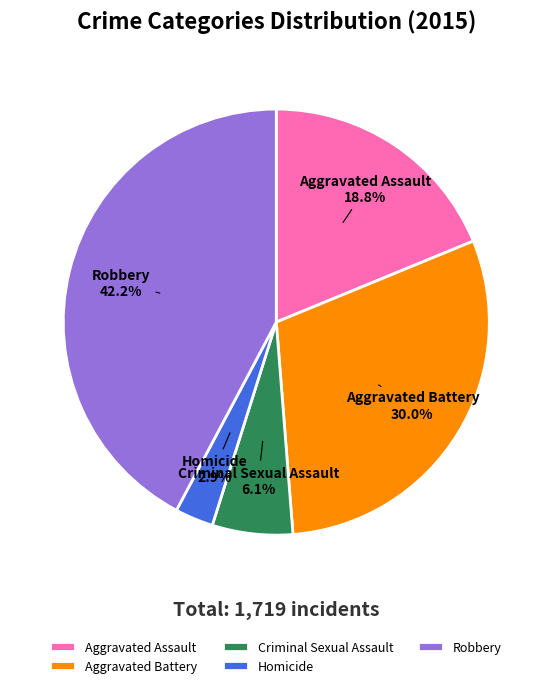

What is the ratio of the value at Robbery to the value at Aggravated Assault?

2.2